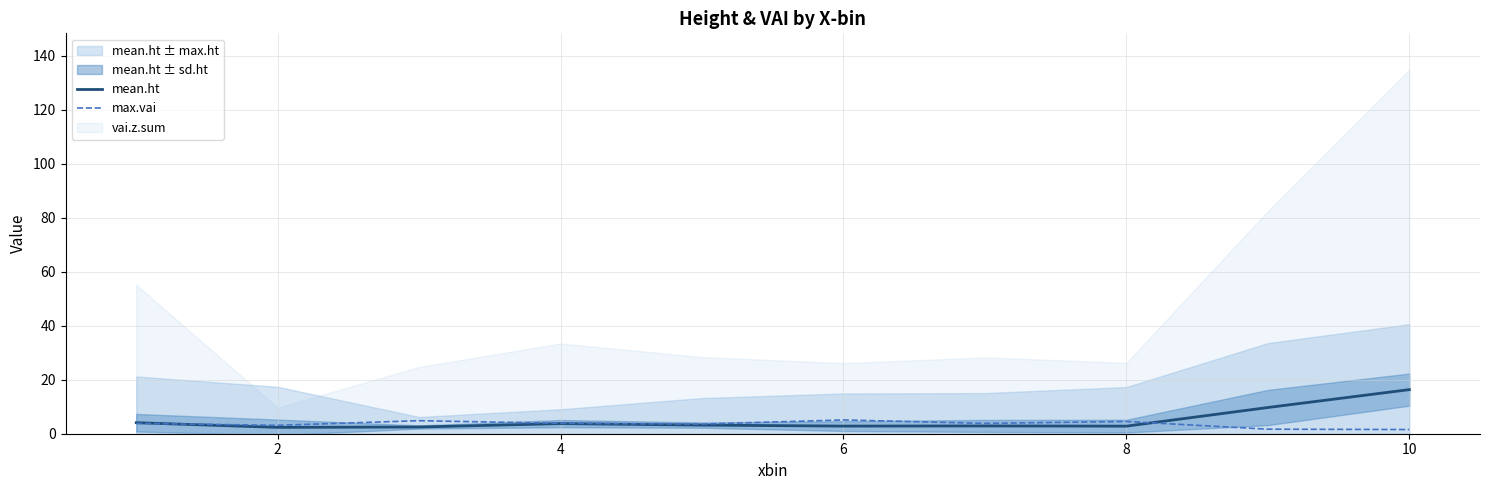

What is the sum of all mean.ht values?

50.4